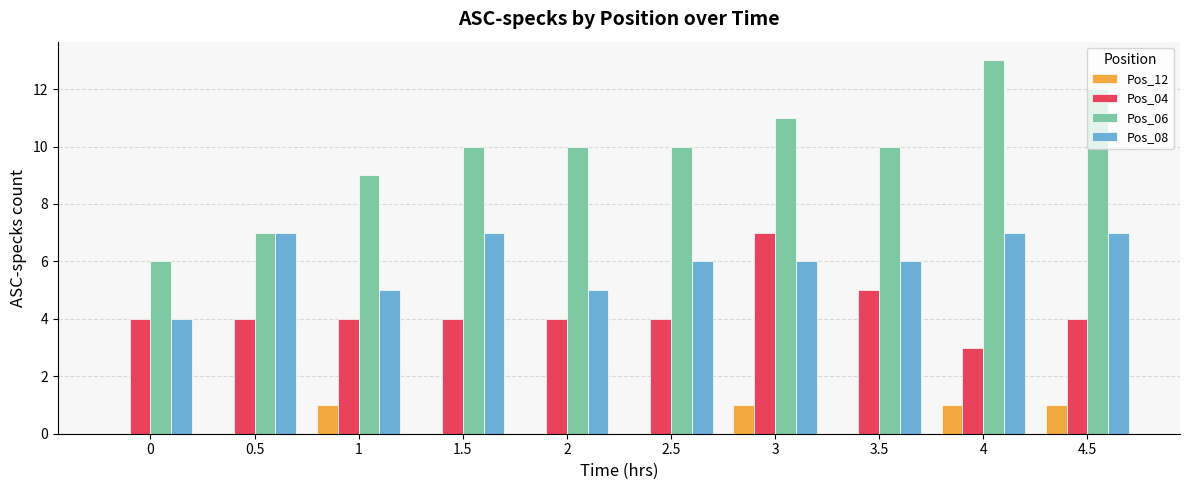

Which series changed the most between 3 and 4.5?

Pos_04